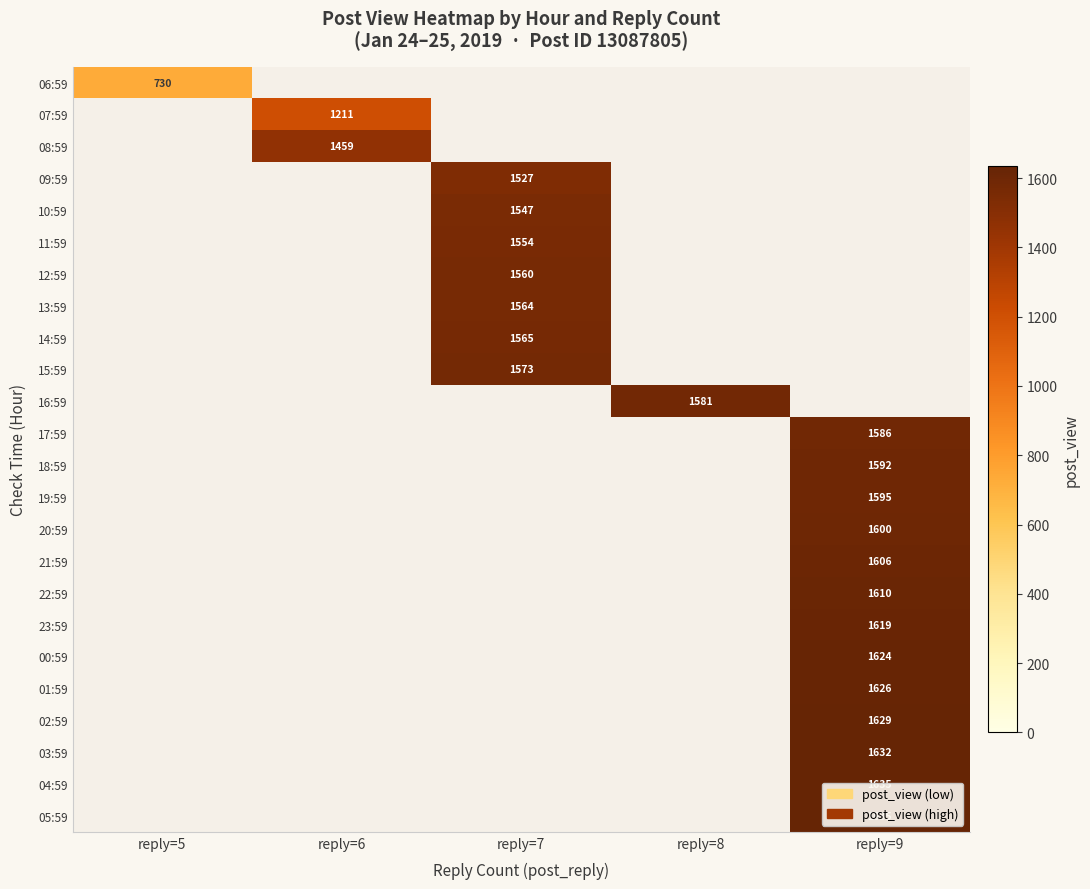

Is it true that 04:59 equals 2367 at reply=9?

False